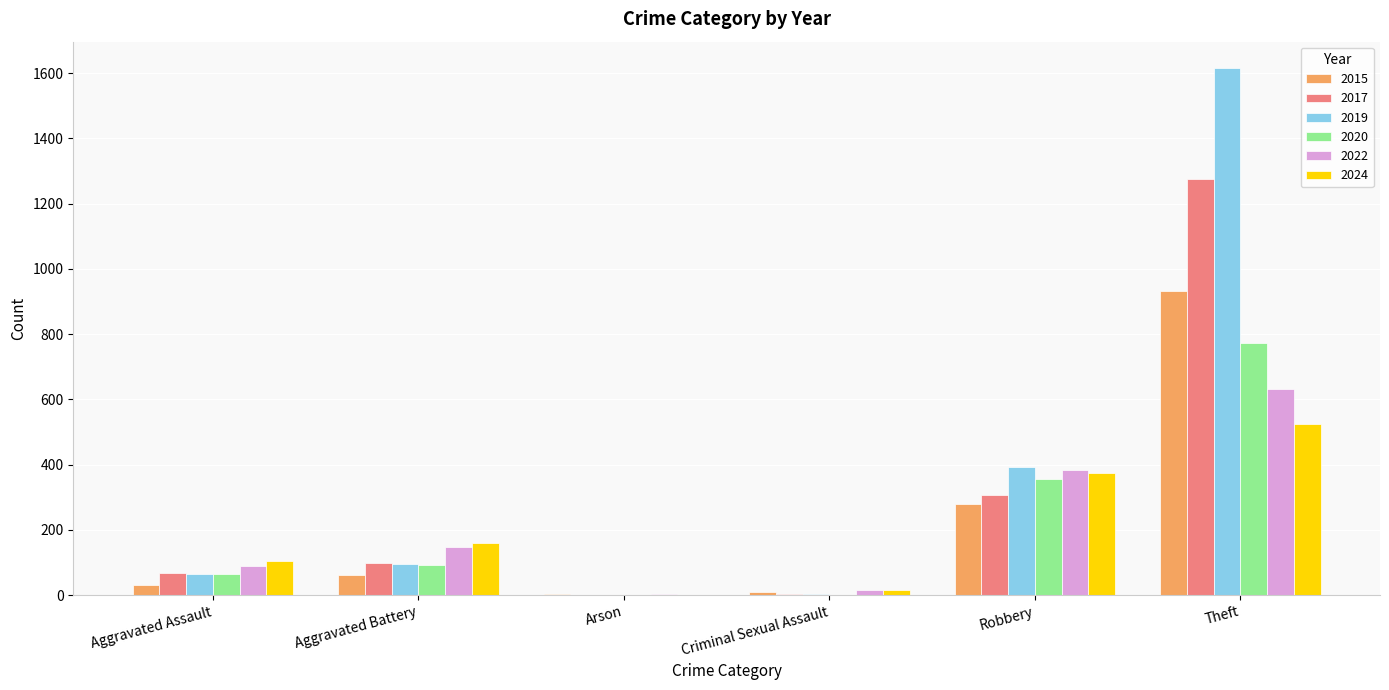

At which label does 2020 reach its peak?

Theft